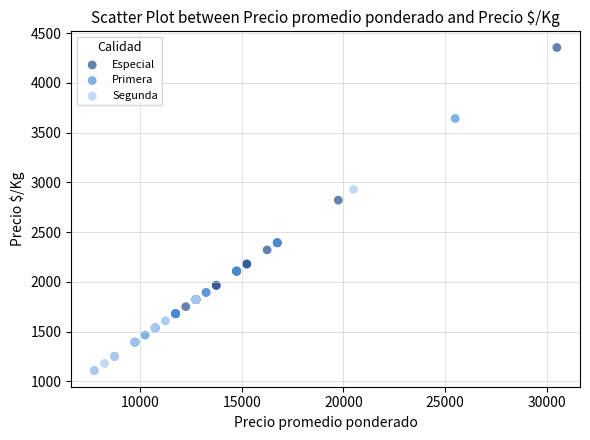

Which series contains the lowest Y value?

Segunda